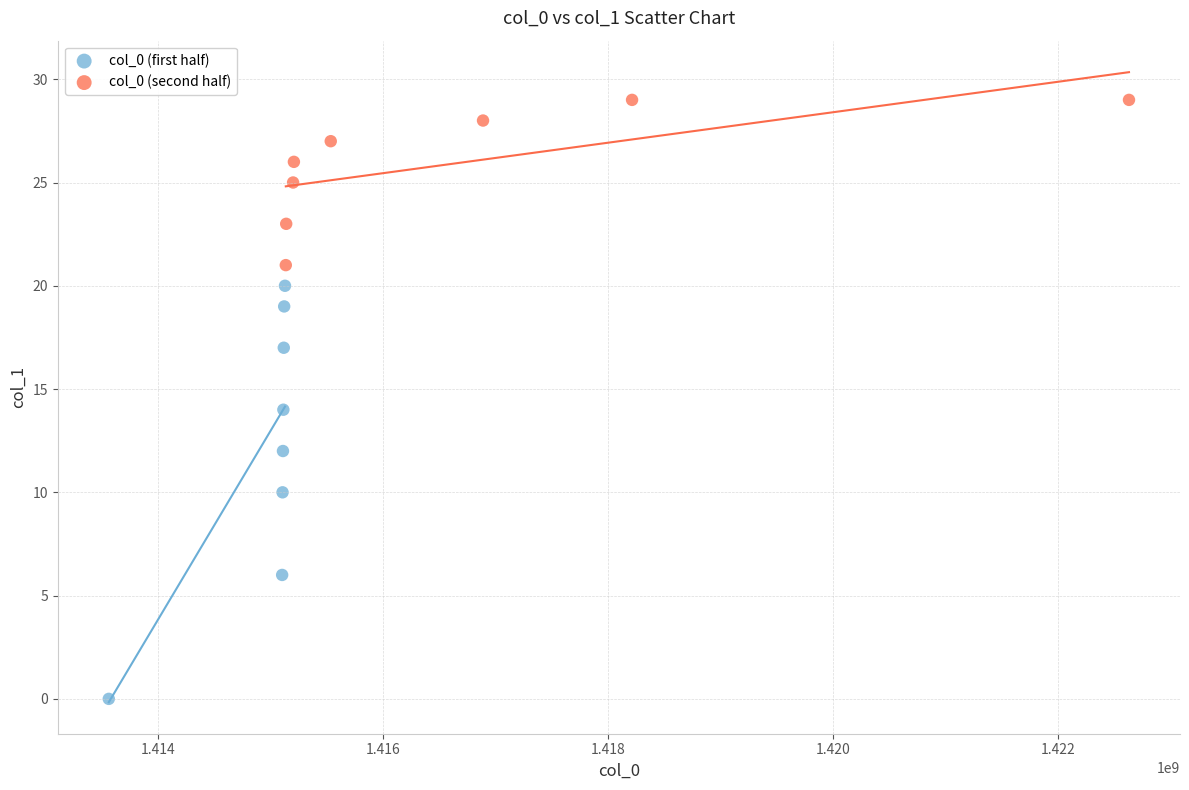

What are all the series names shown in the legend?

col_0 (first half), col_0 (second half)